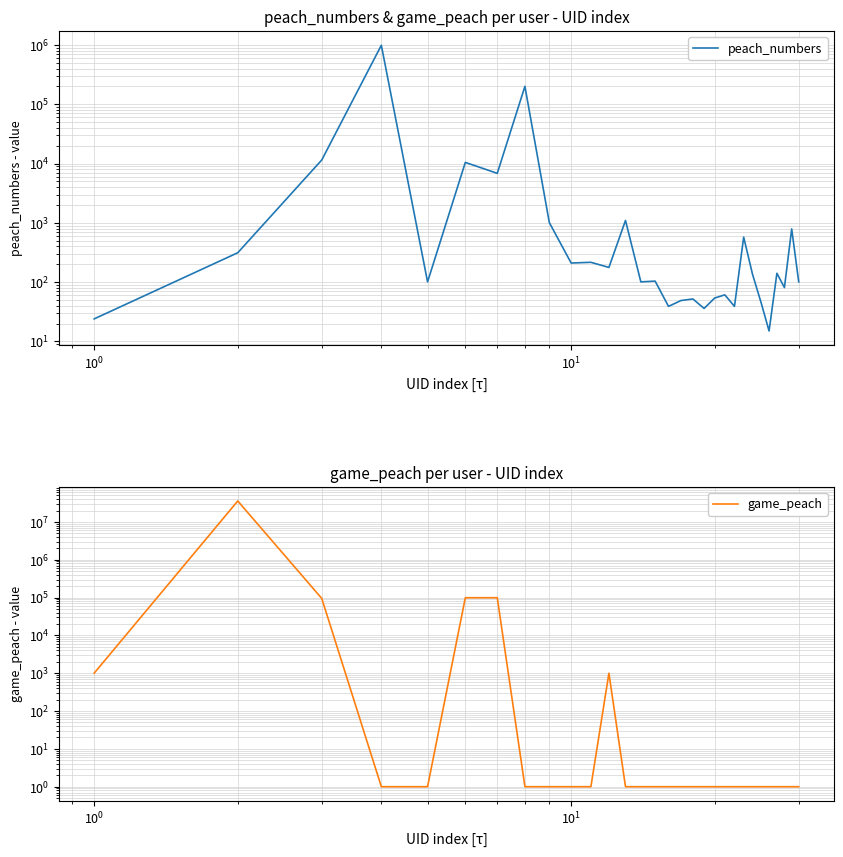

Is it true that peach_numbers equals 146 at 29?

False